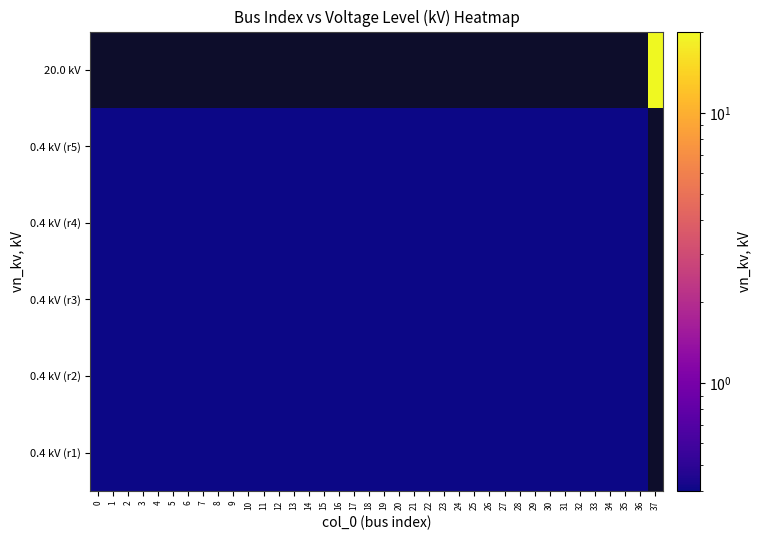

Rank the series at 32 from highest to lowest value.

row_0, row_1, row_2, row_3, row_4, row_5